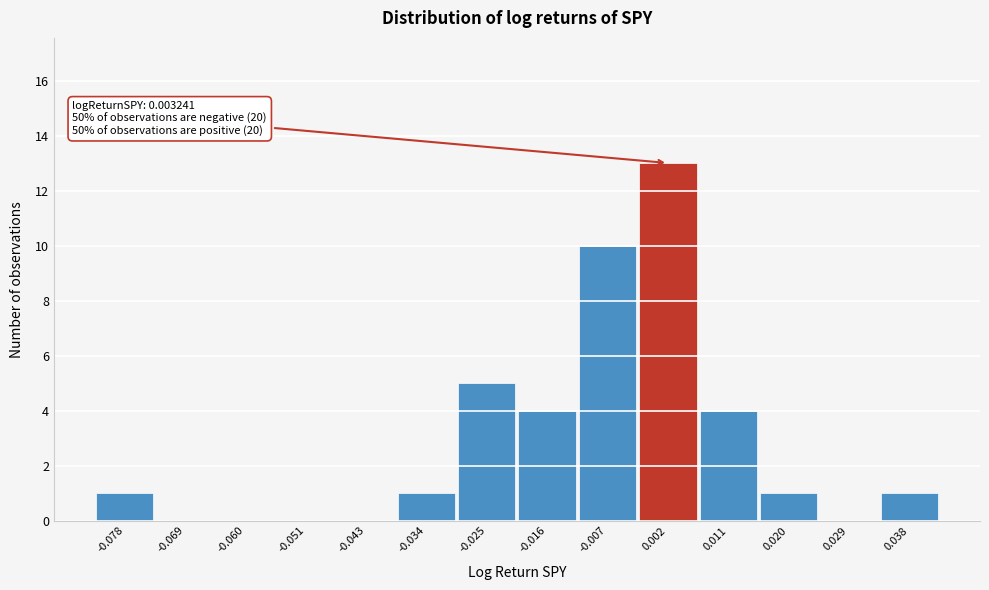

Reading left to right, list all the values displayed in this chart.

-0.078=1	-0.069=0	-0.060=0	-0.051=0	-0.043=0	-0.034=1	-0.025=5	-0.016=4	-0.007=10	0.002=13	0.011=4	0.020=1	0.029=0	0.038=1